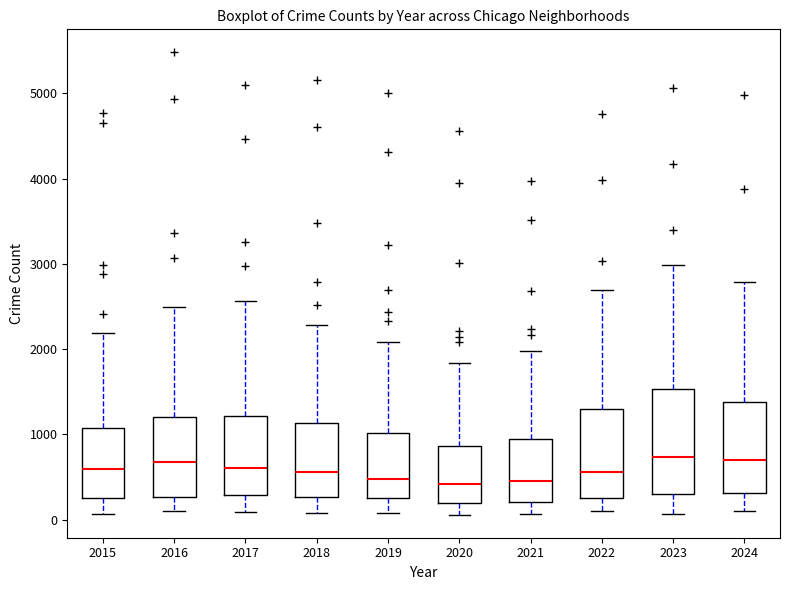

Reading left to right, transcribe this box plot: for each box, give where its median line is, the range the box spans, and where its two whiskers end, as read against the y-axis. The values are not printed on the chart, so give them approximately, as read against the axis.

2015: median 600, box 300 to 1100, whiskers 100 to 2200
2016: median 700, box 300 to 1200, whiskers 100 to 2500
2017: median 600, box 300 to 1200, whiskers 100 to 2600
2018: median 600, box 300 to 1100, whiskers 100 to 2300
2019: median 500, box 300 to 1000, whiskers 100 to 2100
2020: median 400, box 200 to 900, whiskers 100 to 1800
2021: median 500, box 200 to 900, whiskers 100 to 2000
2022: median 600, box 300 to 1300, whiskers 100 to 2700
2023: median 700, box 300 to 1500, whiskers 100 to 3000
2024: median 700, box 300 to 1400, whiskers 100 to 2800